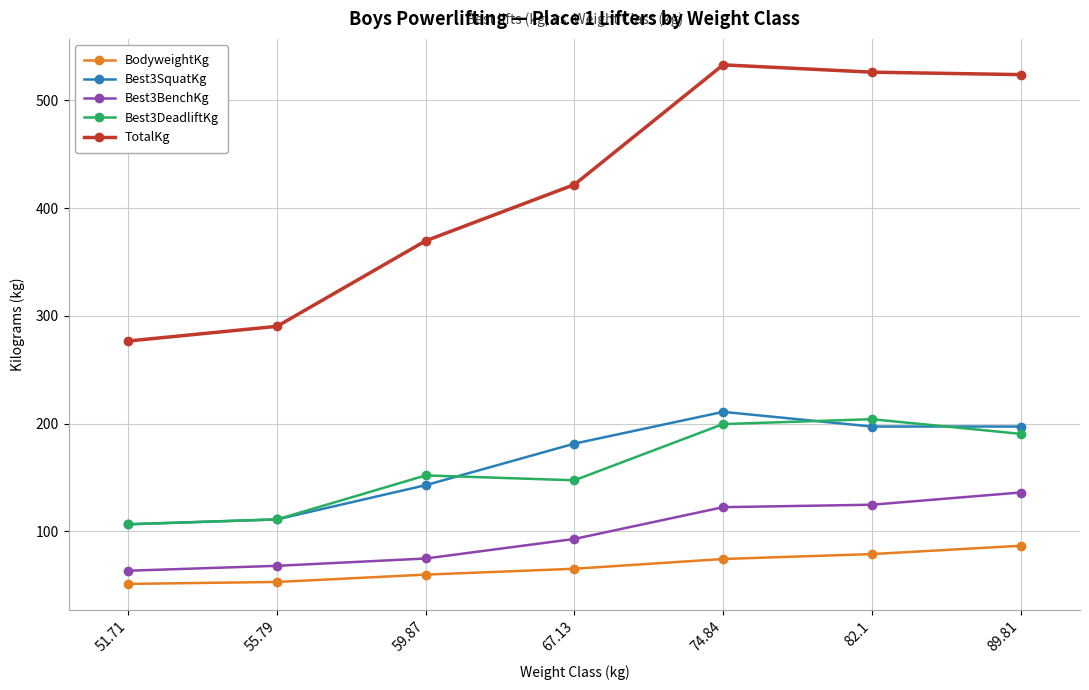

What is the difference between the maximum and minimum values in the Best3SquatKg series?

104.3